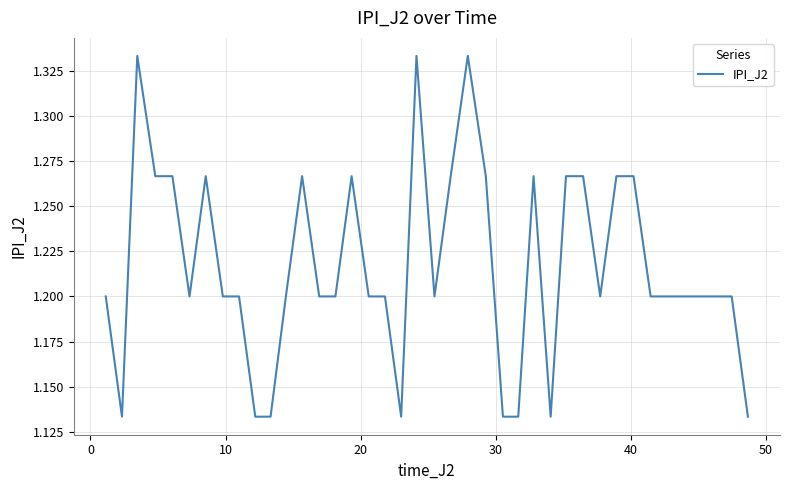

Does the chart display data point markers on the line(s)?

No